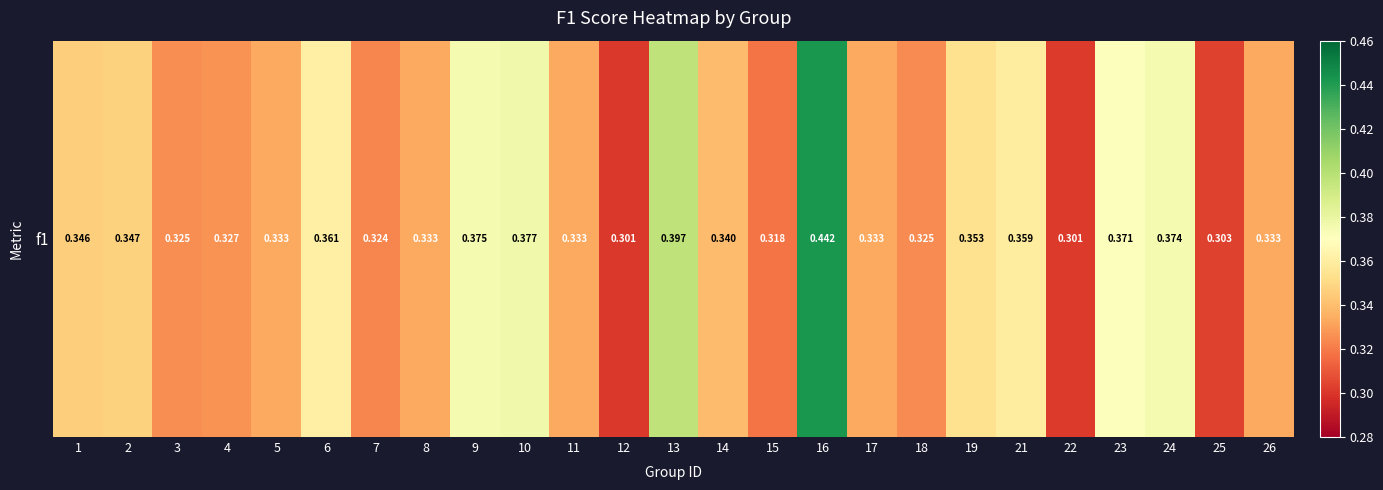

What is the approximate value at 23?

0.4